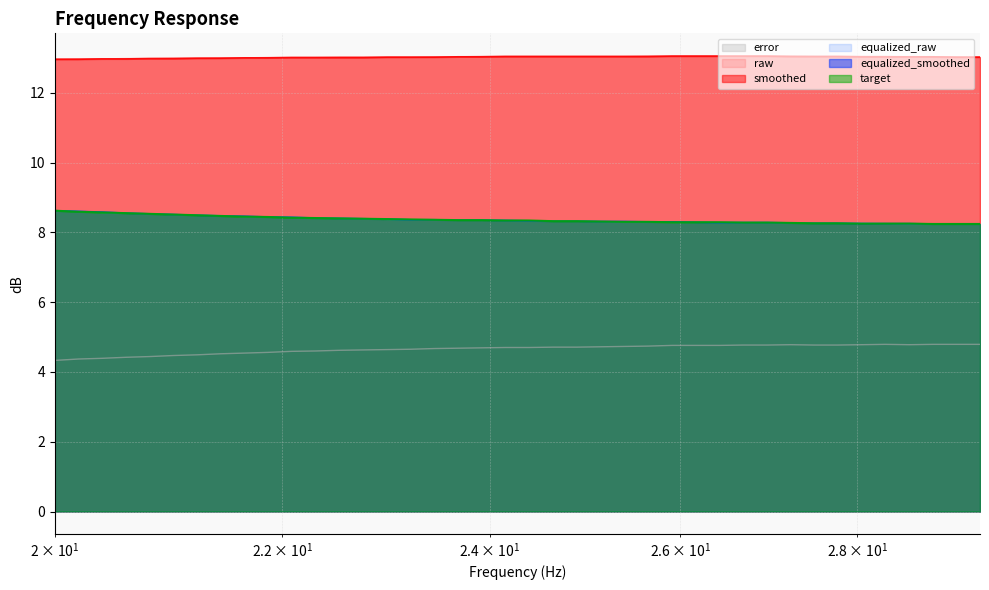

Count the raw values in the range 13 to 14.

33